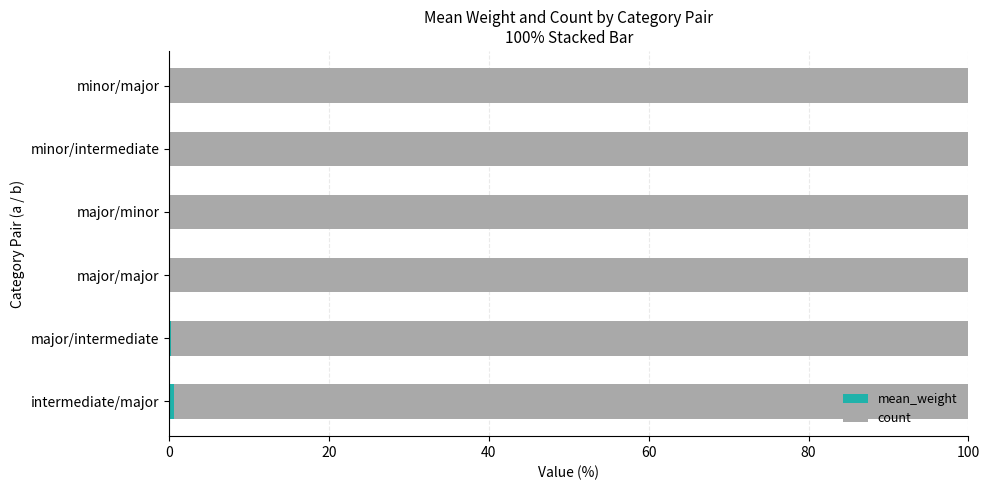

What is the difference between the second highest and minimum values in the count series?

0.6